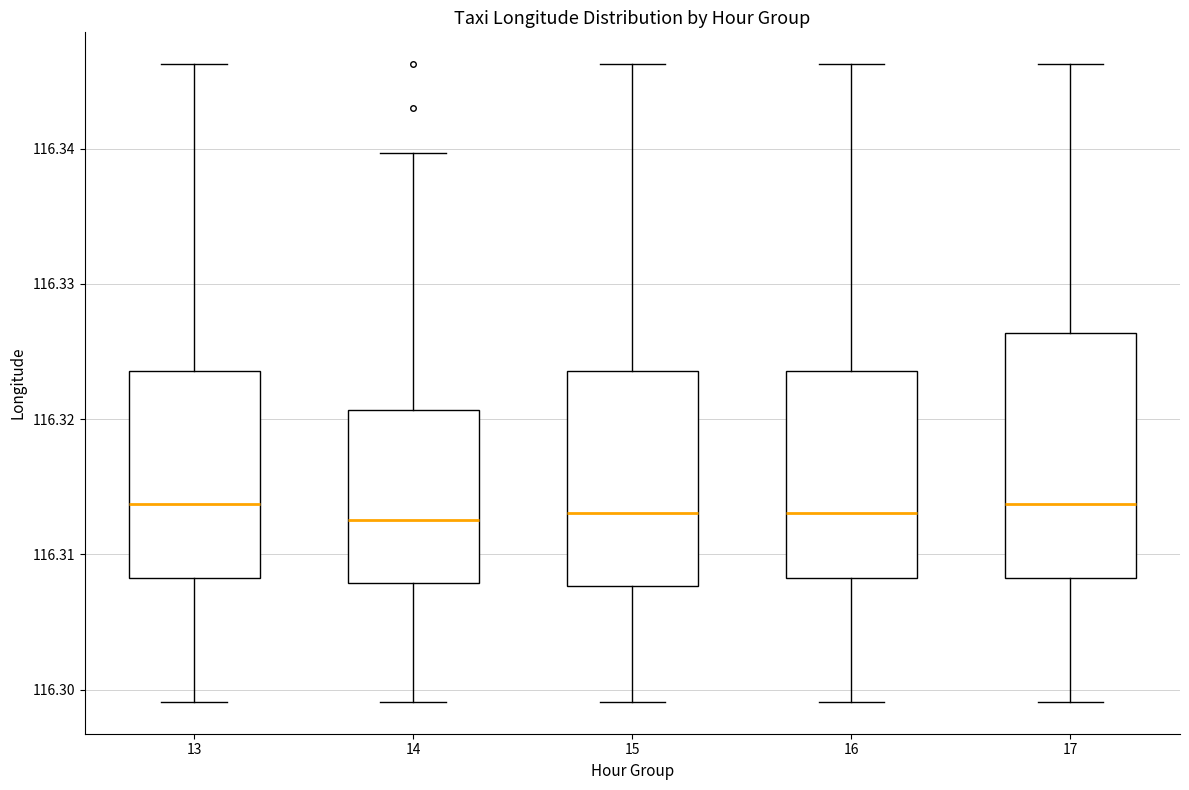

Reading left to right, transcribe this box plot: for each box, give where its median line is, the range the box spans, and where its two whiskers end, as read against the y-axis. The values are not printed on the chart, so give them approximately, as read against the axis.

13: median 116.314, box 116.308 to 116.324, whiskers 116.299 to 116.346
14: median 116.313, box 116.308 to 116.321, whiskers 116.299 to 116.340
15: median 116.313, box 116.308 to 116.324, whiskers 116.299 to 116.346
16: median 116.313, box 116.308 to 116.324, whiskers 116.299 to 116.346
17: median 116.314, box 116.308 to 116.326, whiskers 116.299 to 116.346